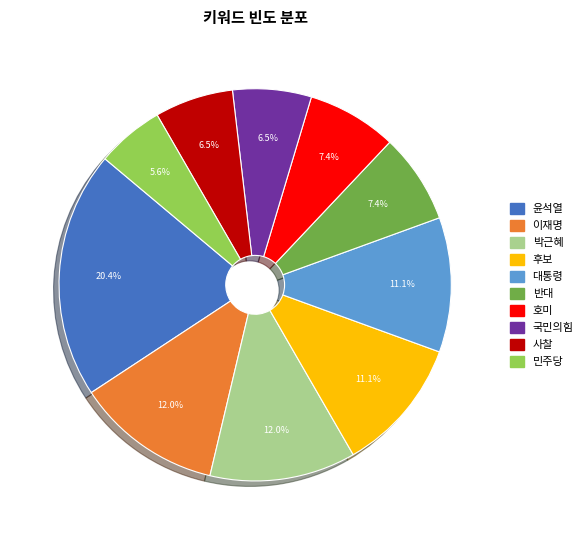

To the nearest percent, what is the difference between the 민주당 and 후보 slice percentages?

6%